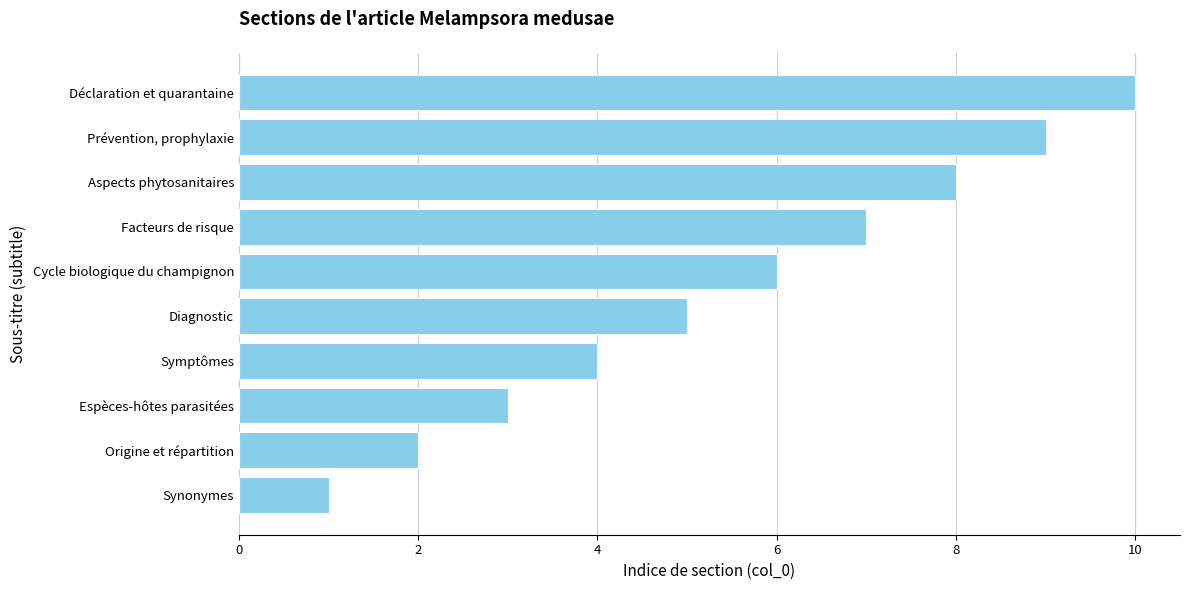

Are the bars horizontal?

Yes